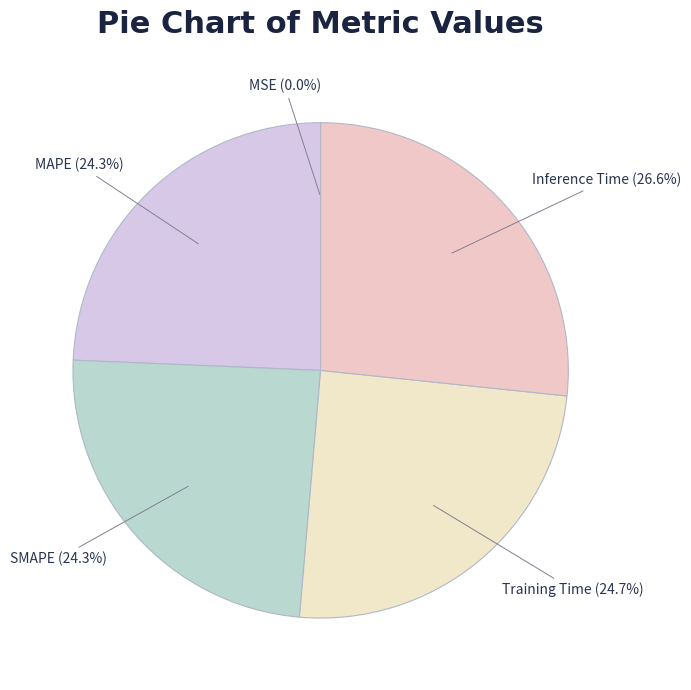

To the nearest percent, what is the difference between the largest and smallest slice percentages?

27%